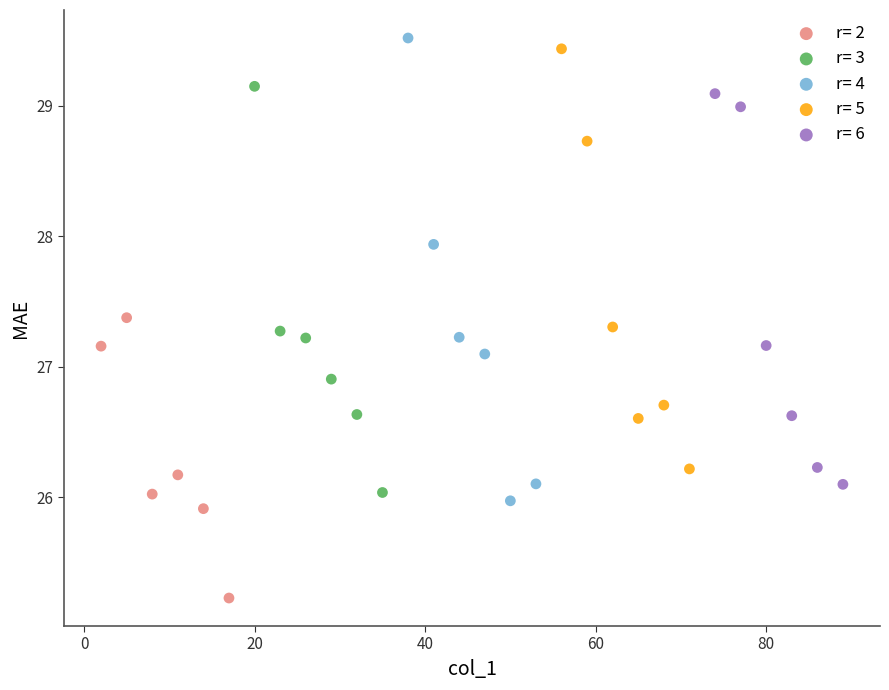

Which series contains the lowest Y value?

r= 2